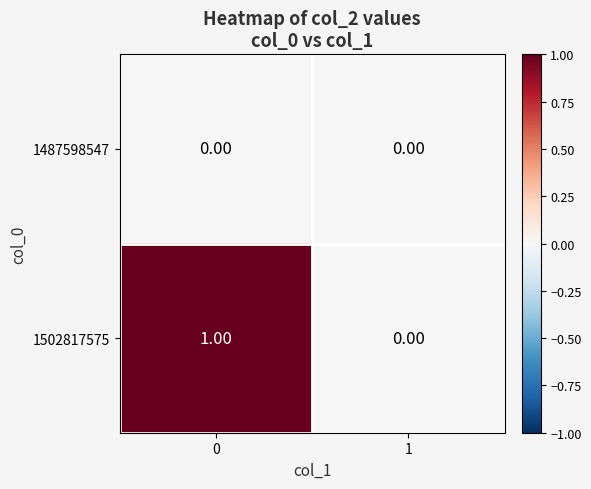

Which series has the largest total across all categories?

1502817575